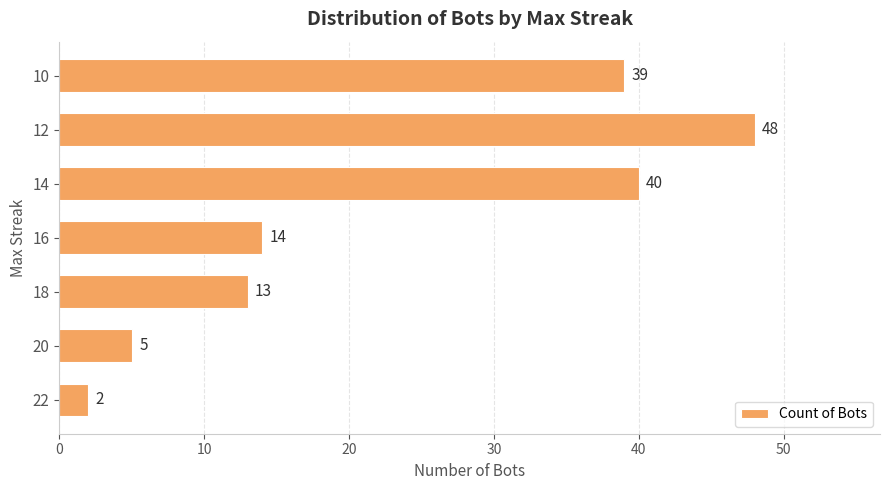

What is the sum of all values?

161